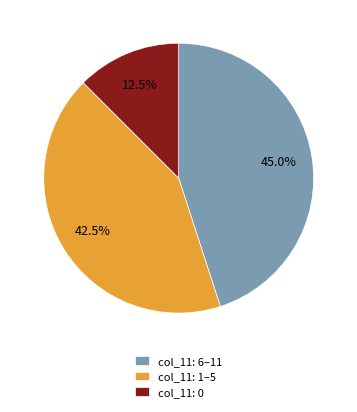

What percentage do col_11: 6–11 and col_11: 0 together represent?

57.5%